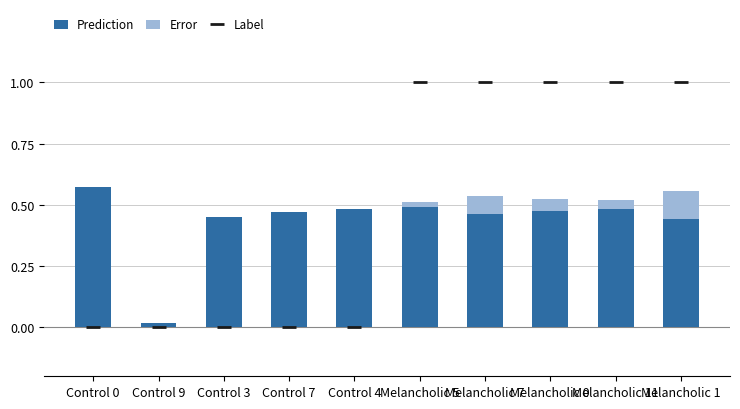

What is the minimum value shown in the chart?

-0.1